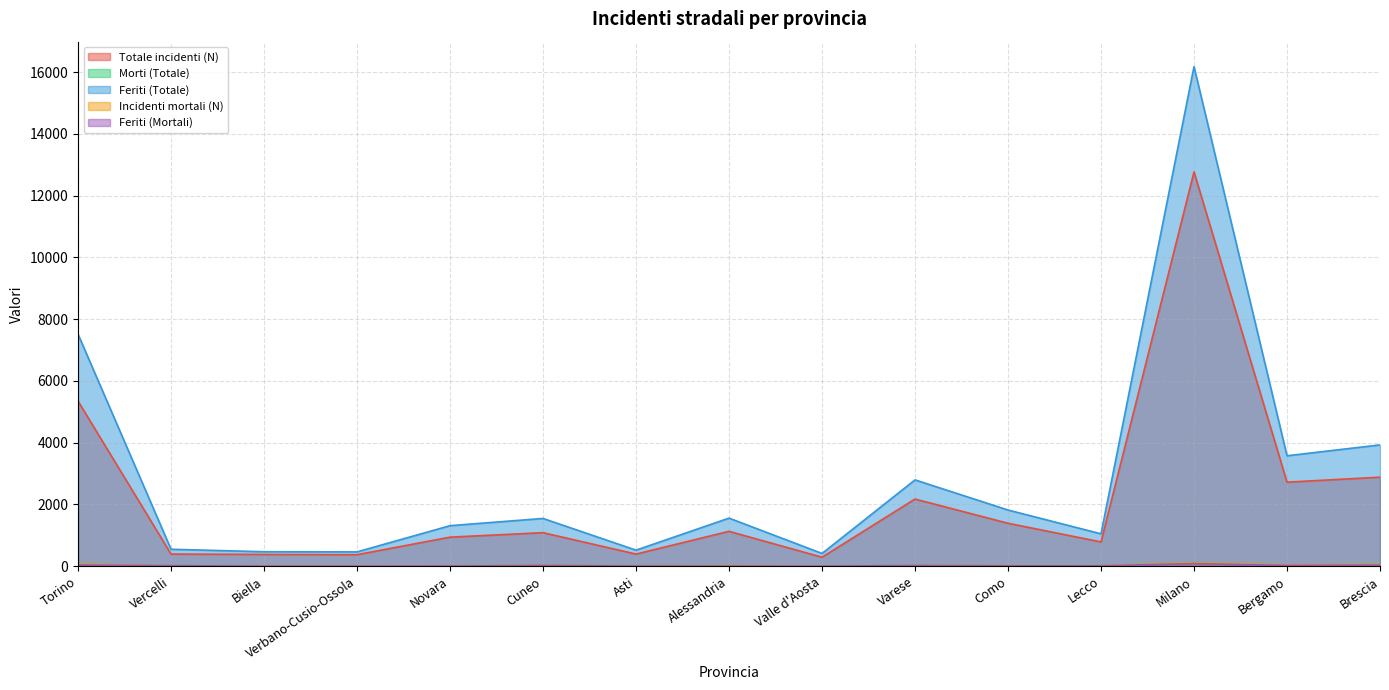

Reading left to right, extract all data points from this chart.

Totale incidenti (N): 5346	391	379	371	939	1084	391	1128	289	2173	1389	784	12768	2720	2881
Morti (Totale): 69	17	10	8	11	32	14	17	5	27	20	18	120	41	59
Feriti (Totale): 7512	547	467	462	1311	1545	518	1556	411	2794	1818	1047	16177	3575	3927
Incidenti mortali (N): 67	16	10	8	11	31	10	16	5	23	20	18	113	41	58
Feriti (Mortali): 37	16	0	1	3	23	3	2	1	20	11	11	84	24	35